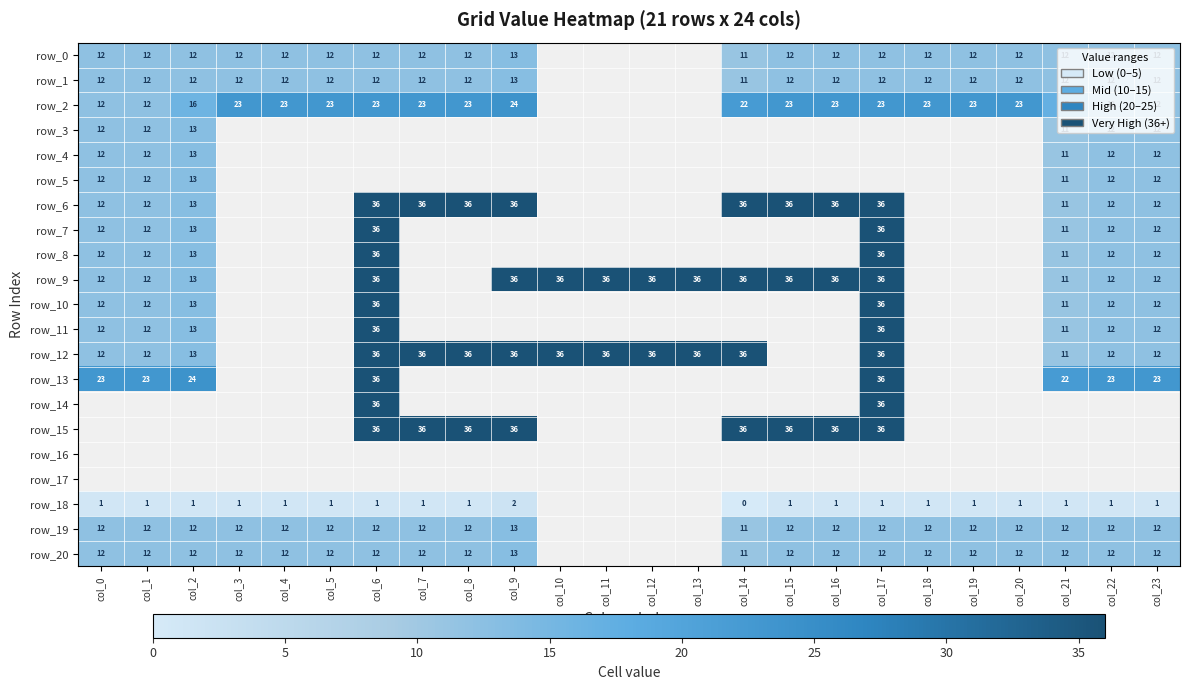

What is the maximum value for row_6?

36.0